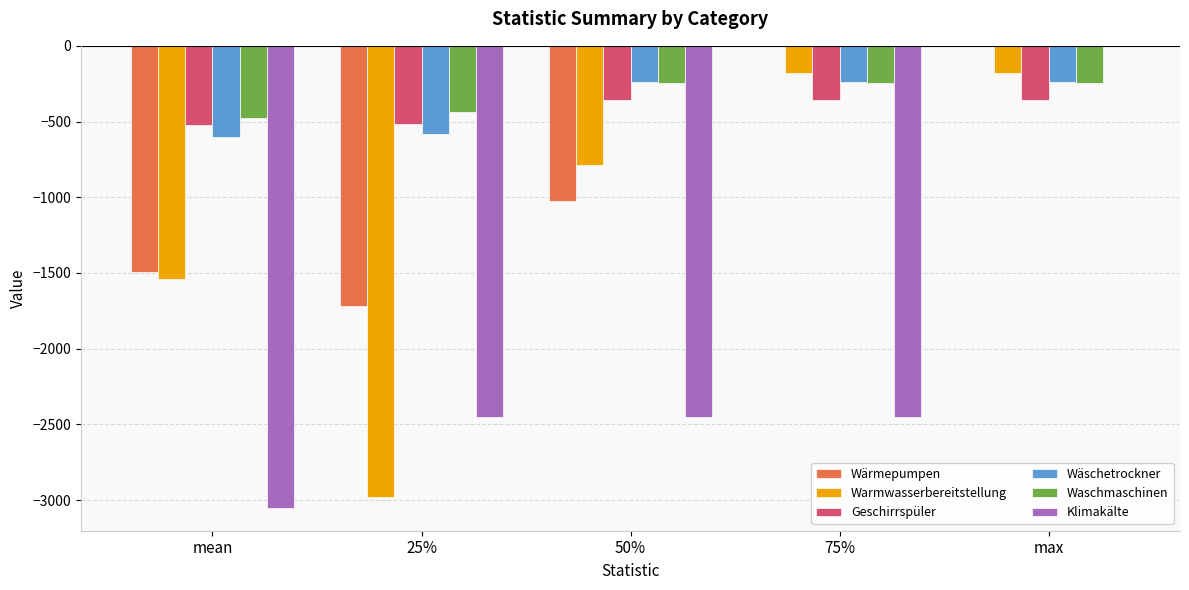

At which category is the sum across all series the highest?

max